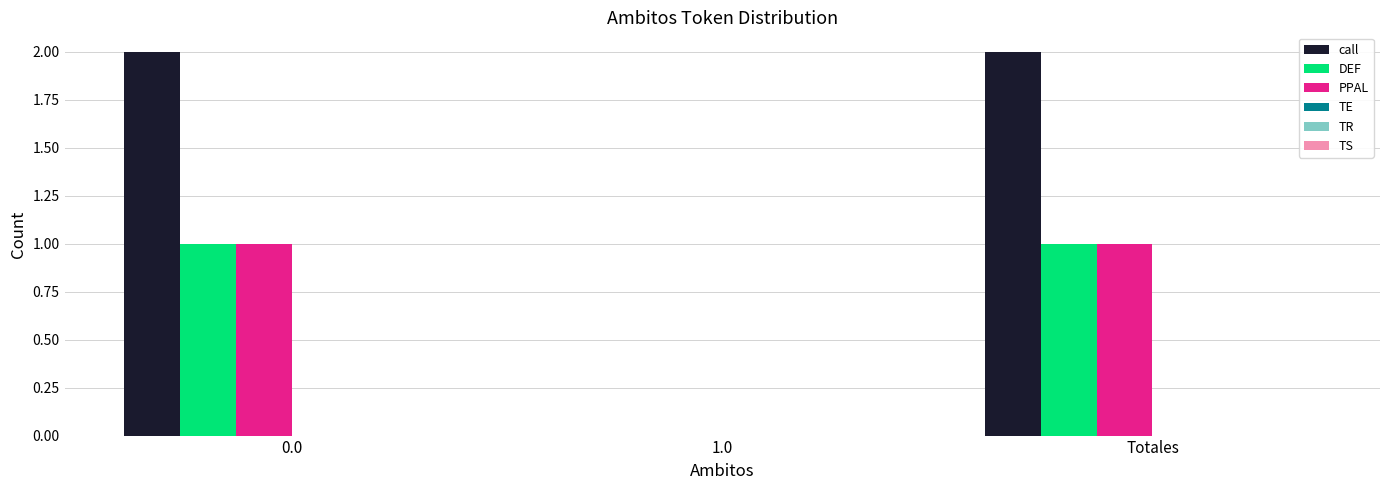

Which series changed the most between 0.0 and 1.0?

call